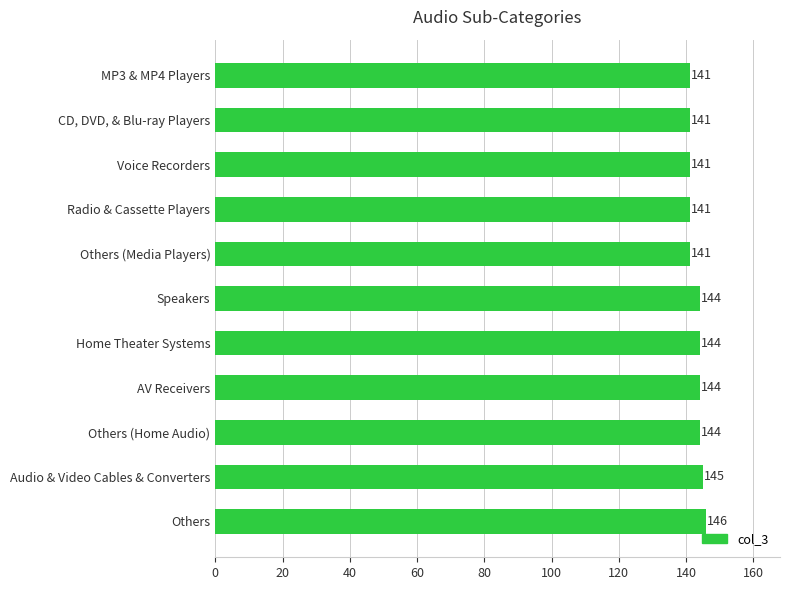

What is the label of the 4th bar from the top?

Radio & Cassette Players